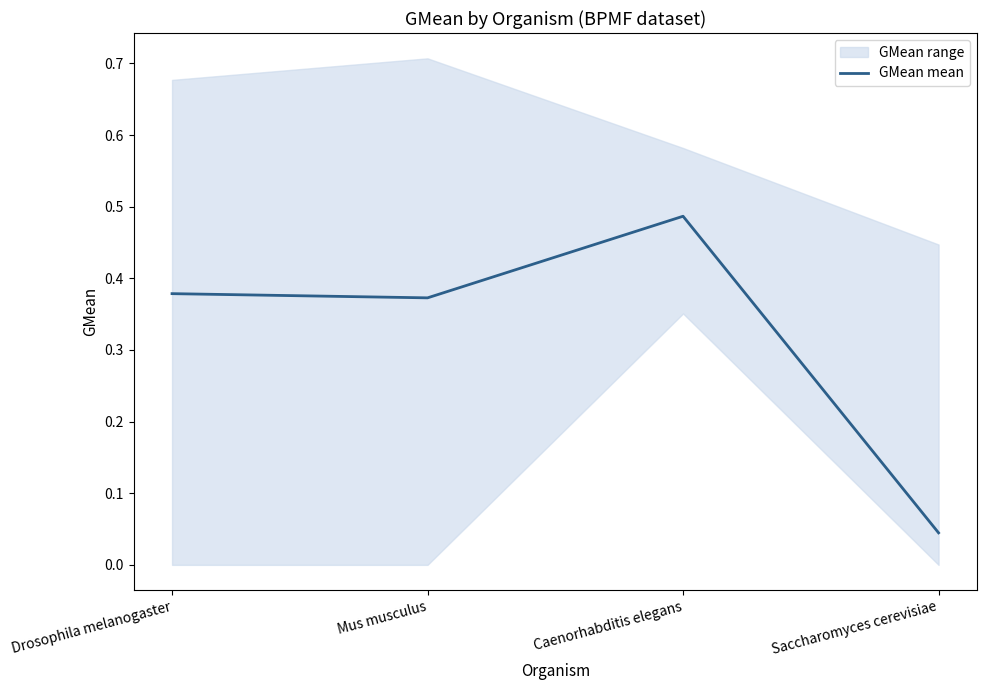

Where is the first local minimum?

Mus musculus